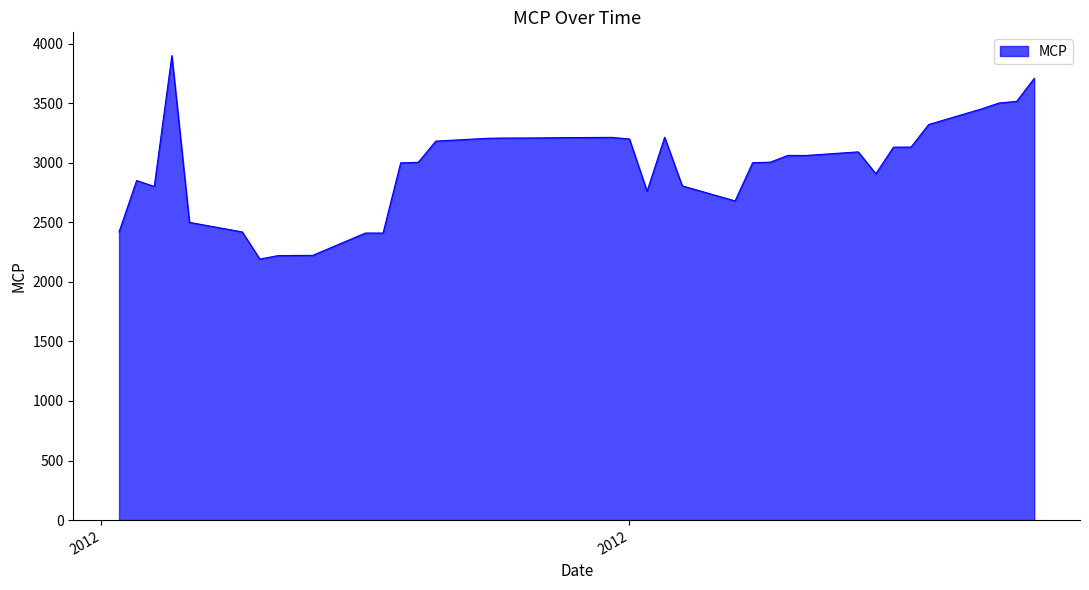

What is the minimum value shown in the chart?

2191.4